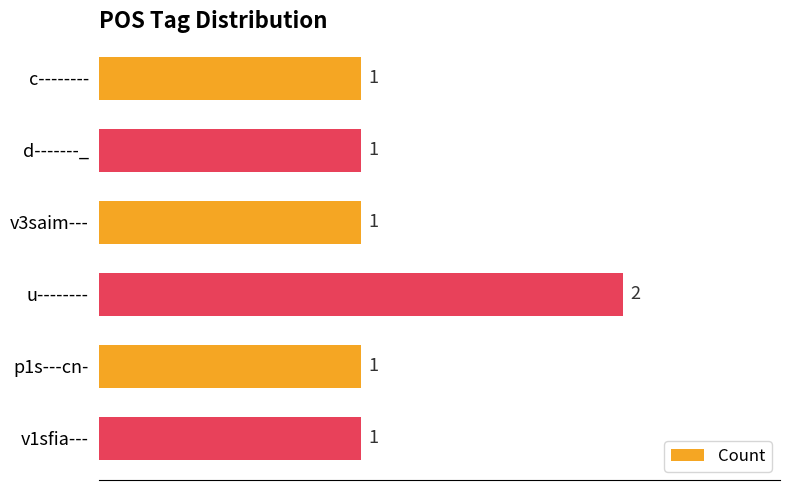

Reading bottom to top, what are all the values shown in this chart?

1	1	2	1	1	1